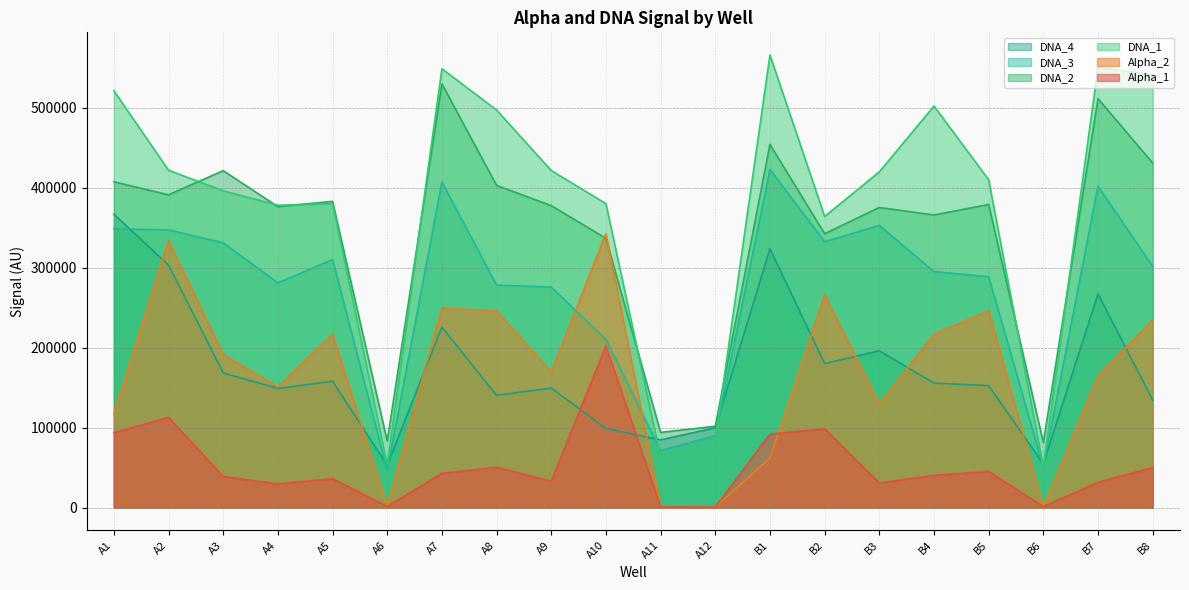

True or false: DNA_1 has a value of 84269 at A12.

True